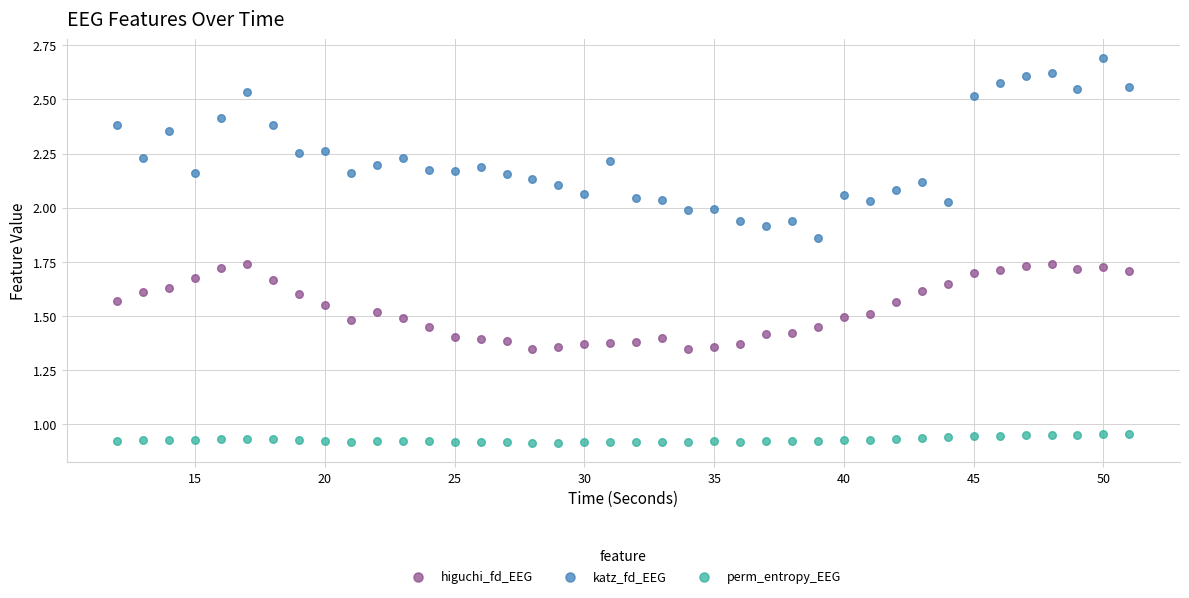

What are all the series names shown in the legend?

higuchi_fd_EEG, katz_fd_EEG, perm_entropy_EEG